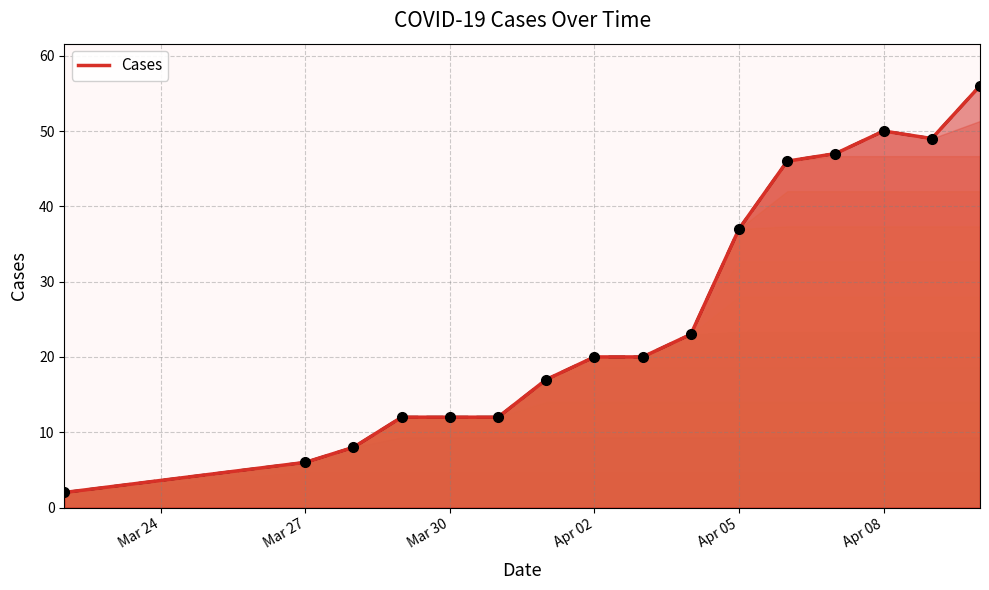

What is the greatest value displayed?

56